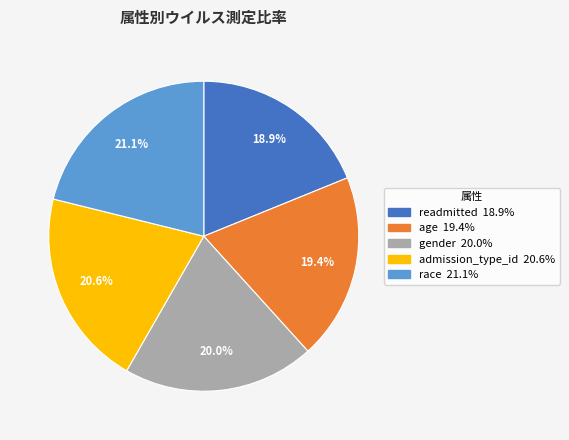

How much of the chart is everything except readmitted?

81.1%